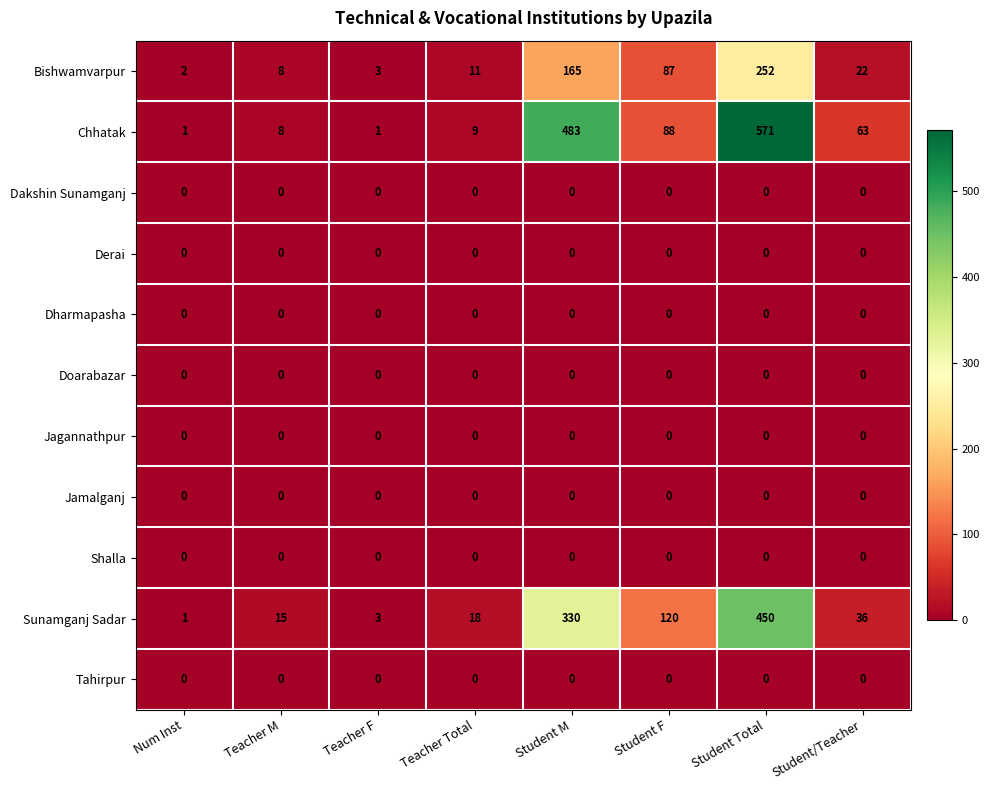

True or false: Derai has a value of 0 at Student F.

True